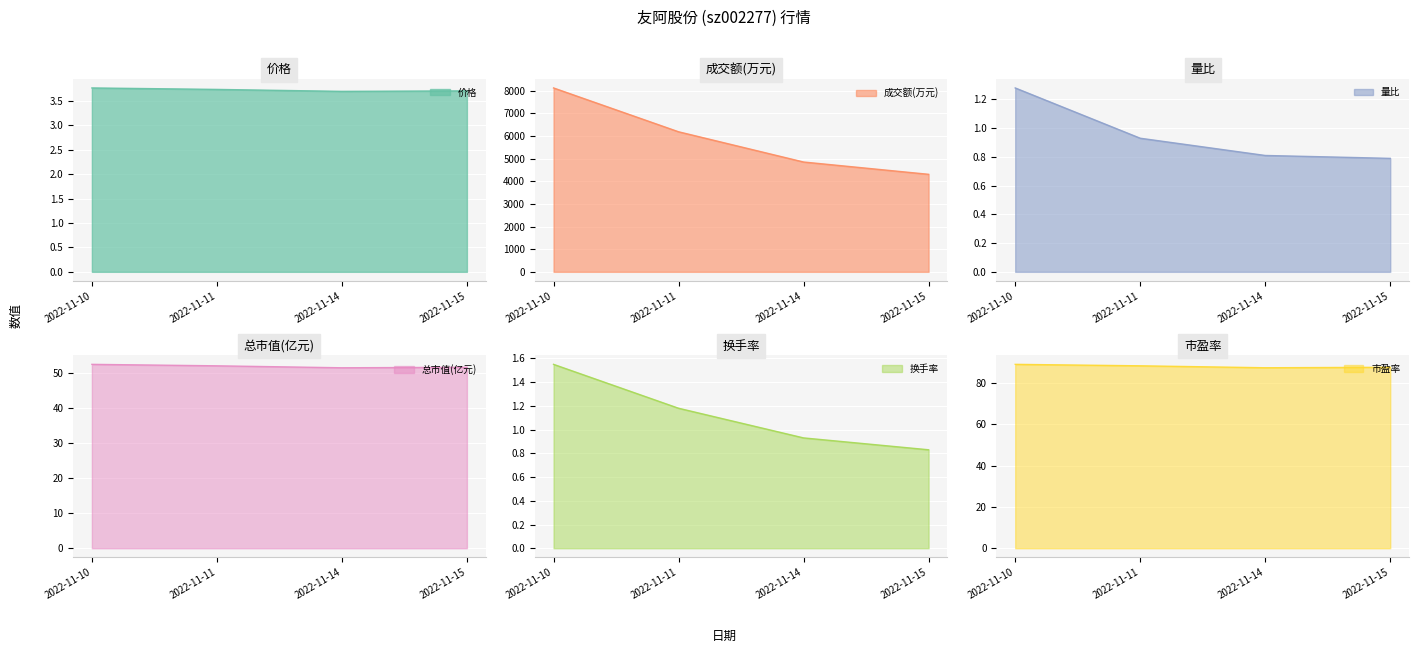

Is it true that 换手率 equals 1.3 at 2022-11-14?

False